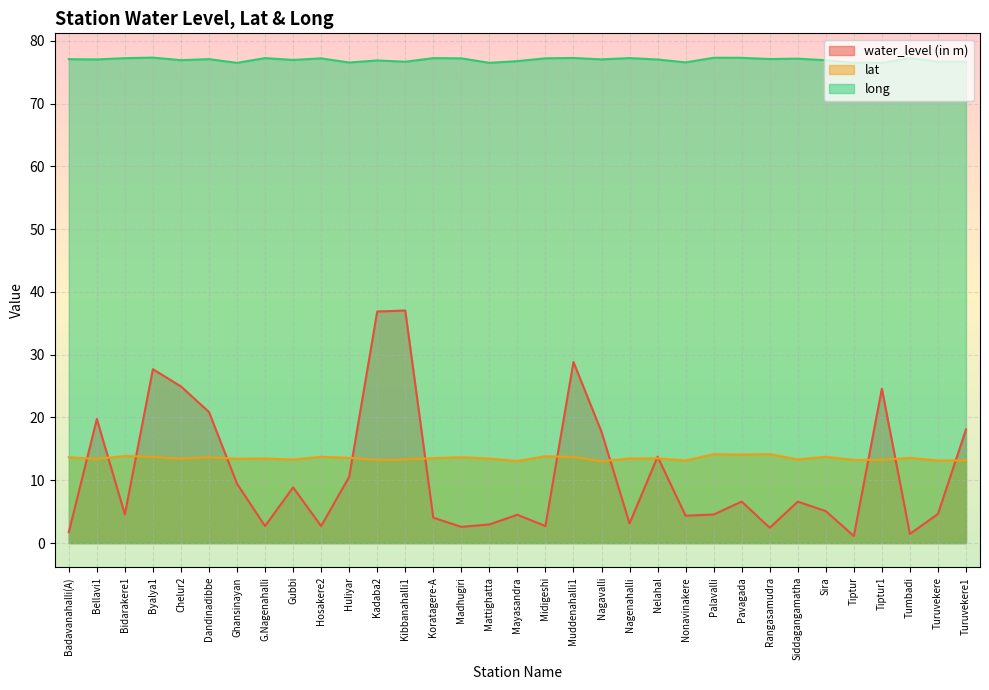

Between Bellavi1 and Madhugiri, which series saw the biggest shift?

water_level (in m)